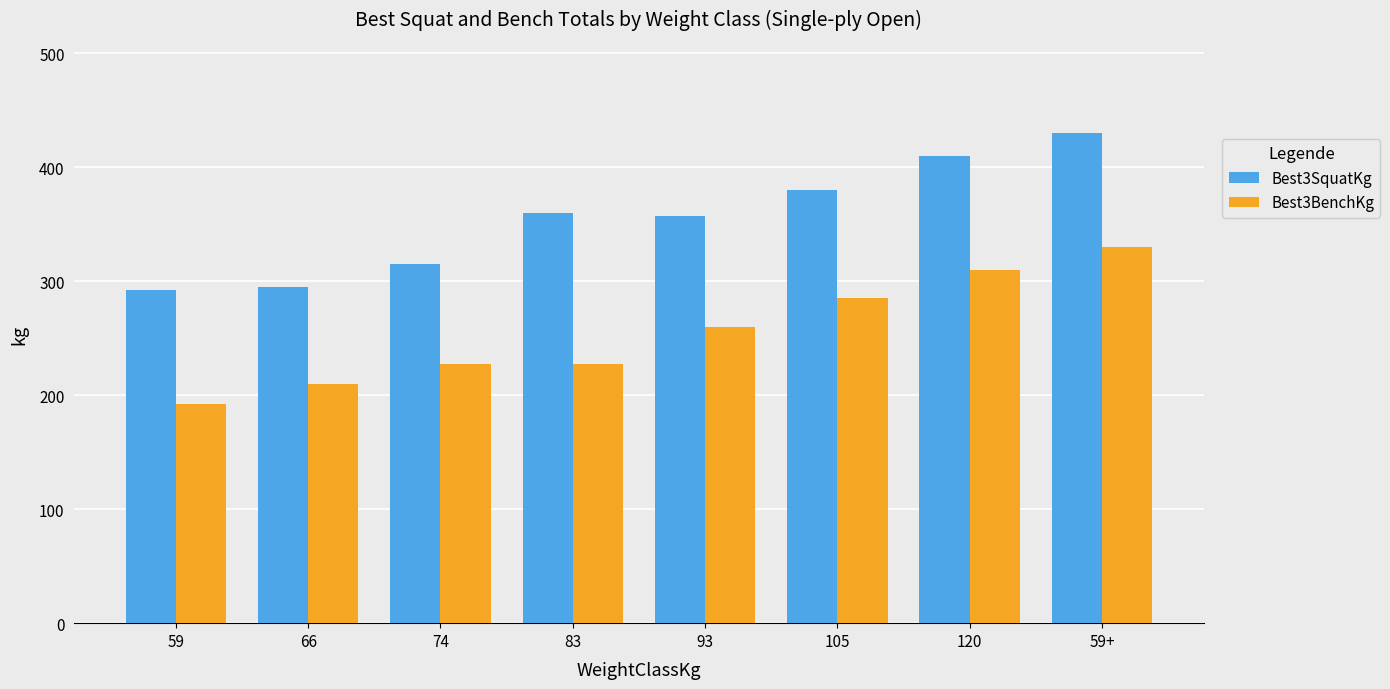

How many series are shown in this chart?

2